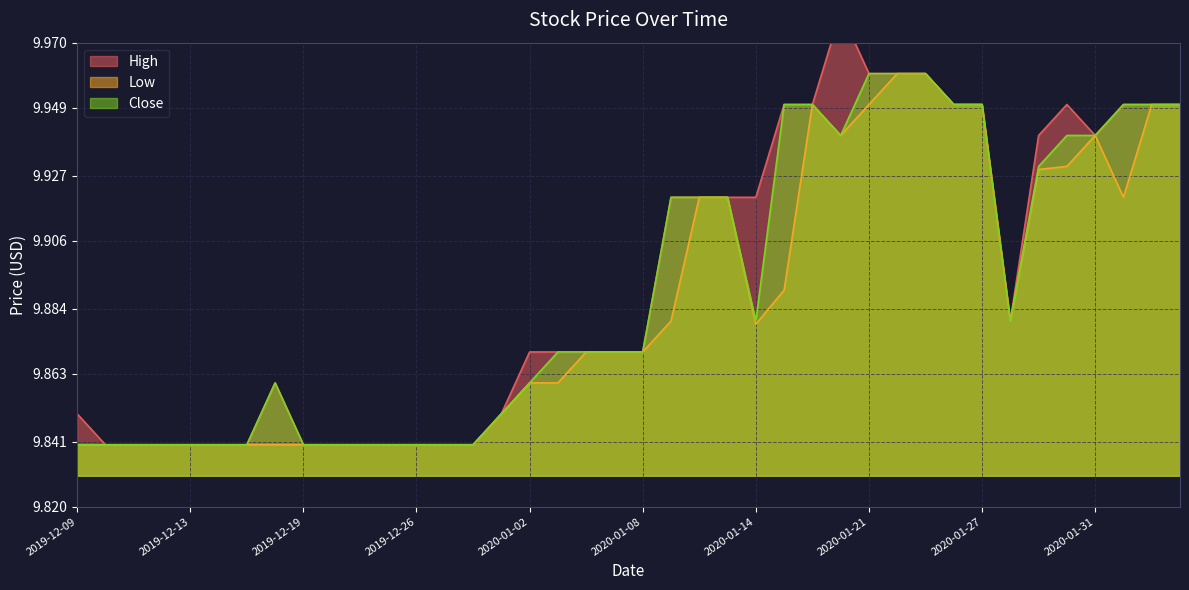

Which series has the largest range (max minus min)?

High